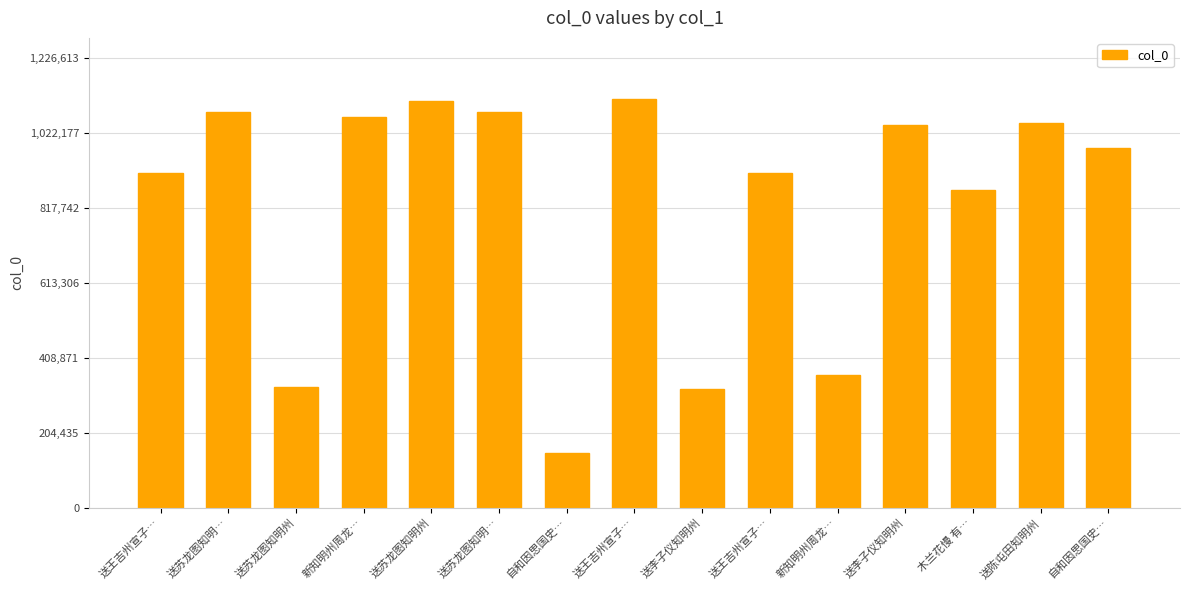

What is the average value?

825850